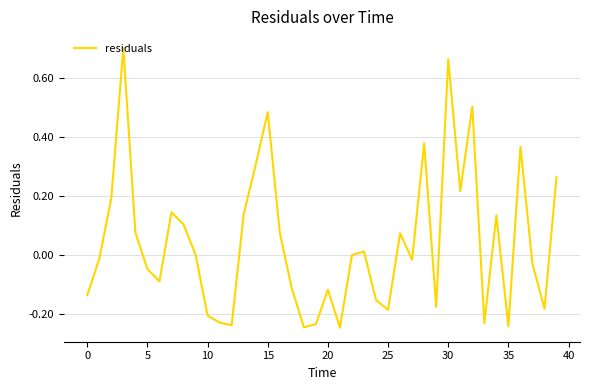

How many lines are shown in the chart?

1